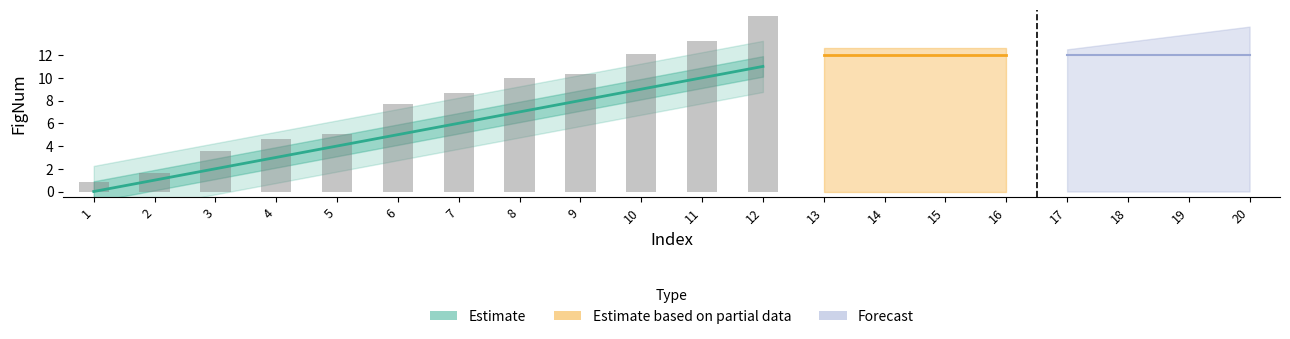

The value at 14 is 12. True or false?

True